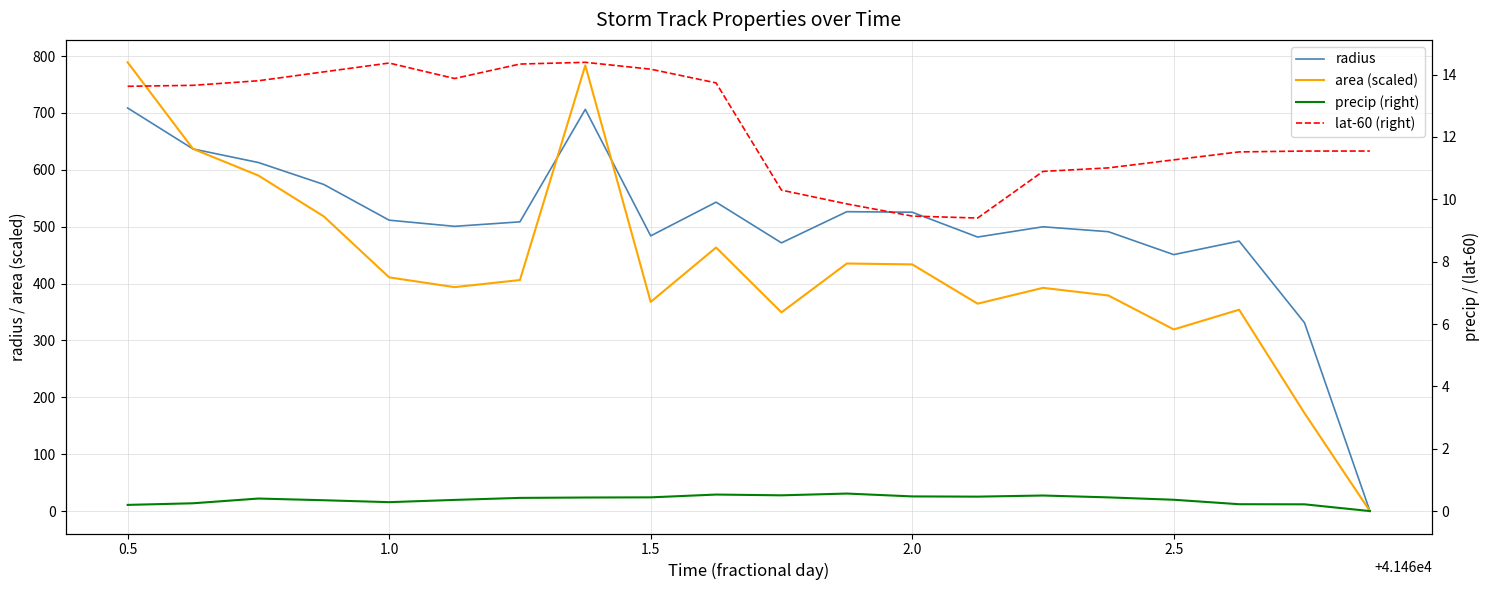

The value of radius at 1.5 is 165.0. True or false?

False